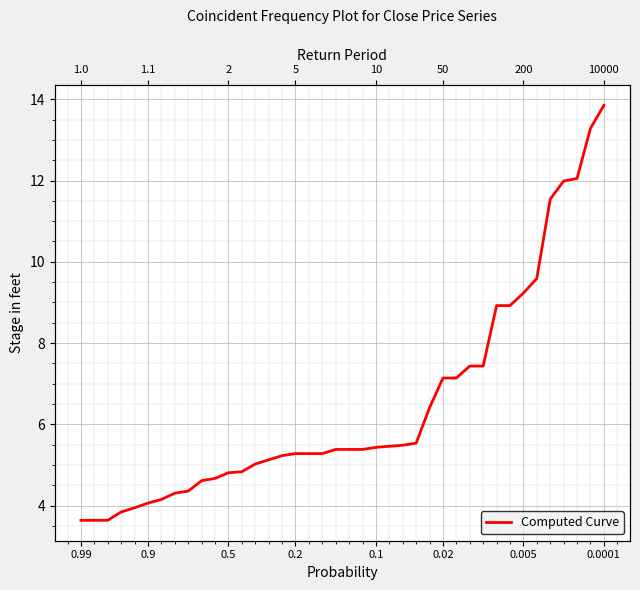

Reading right to left, what are all the values shown in this chart?

13.8	13.3	12.1	12.0	11.5	9.6	9.2	8.9	8.9	7.4	7.4	7.1	7.1	6.4	5.5	5.5	5.5	5.4	5.4	5.4	5.4	5.3	5.3	5.3	5.2	5.1	5.0	4.8	4.8	4.7	4.6	4.4	4.3	4.2	4.1	3.9	3.8	3.6	3.6	3.6